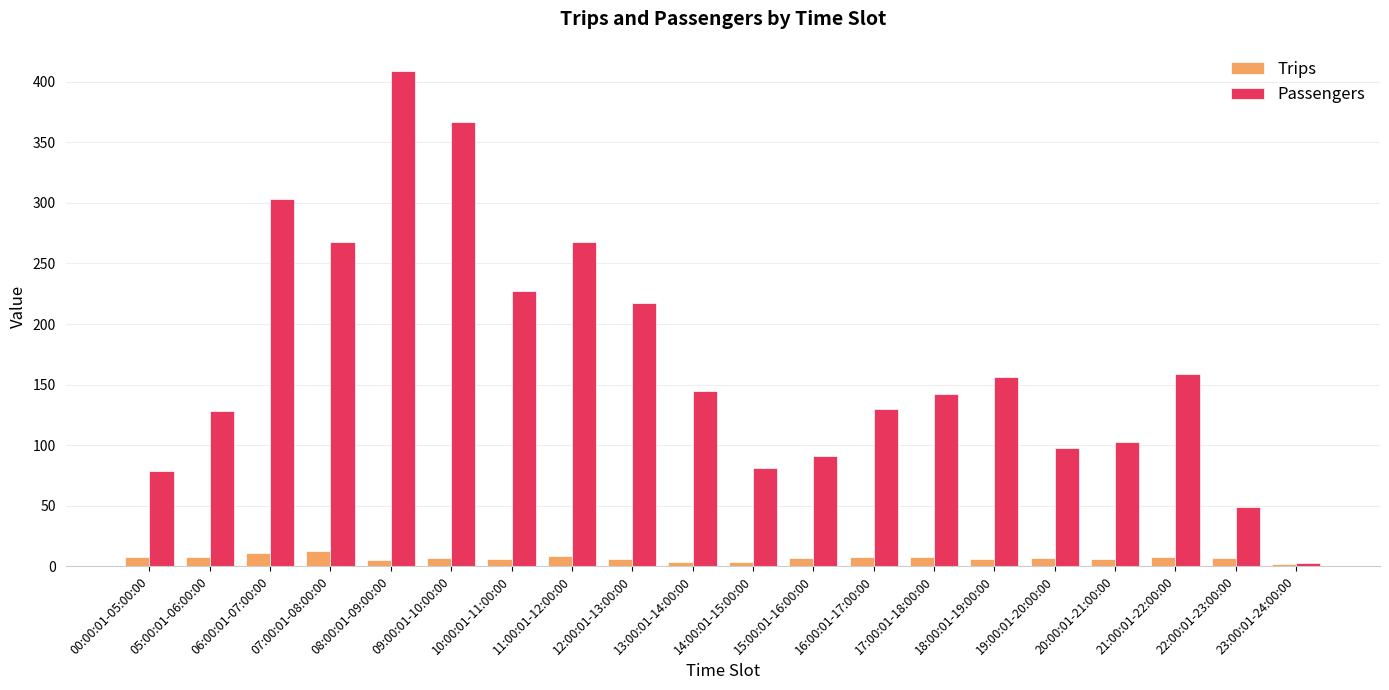

Is it true that Passengers equals 217 at 12:00:01-13:00:00?

True